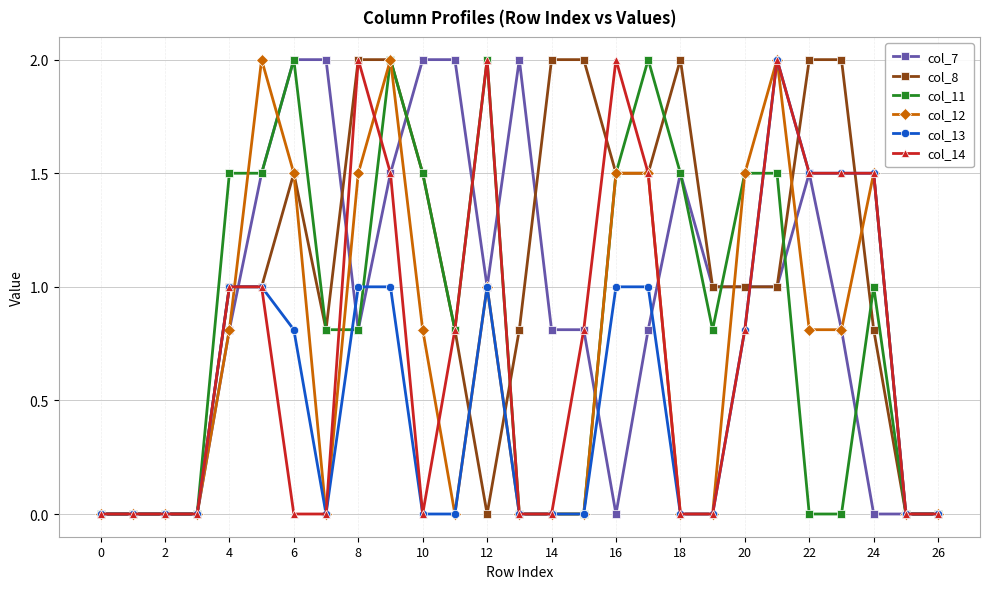

Which series has the largest total across all categories?

col_8